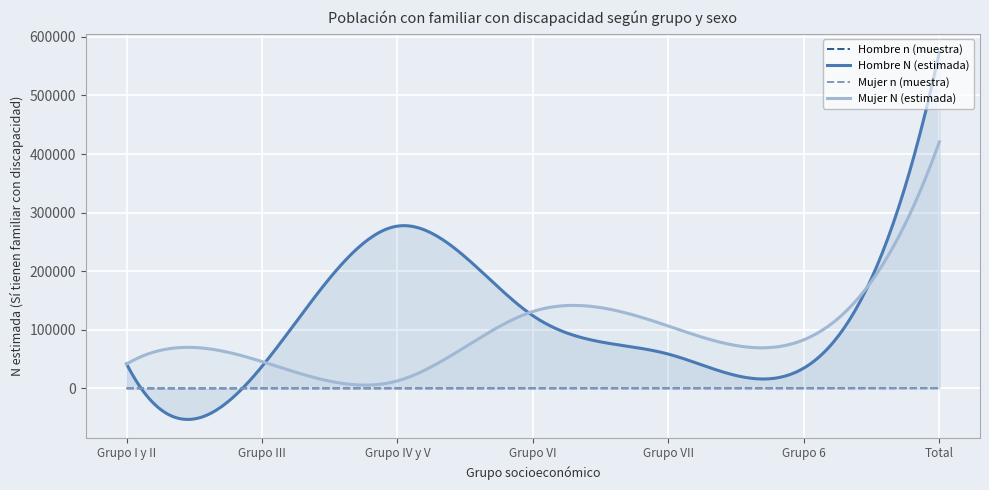

What is the sum of all Hombre n (muestra) values?

578